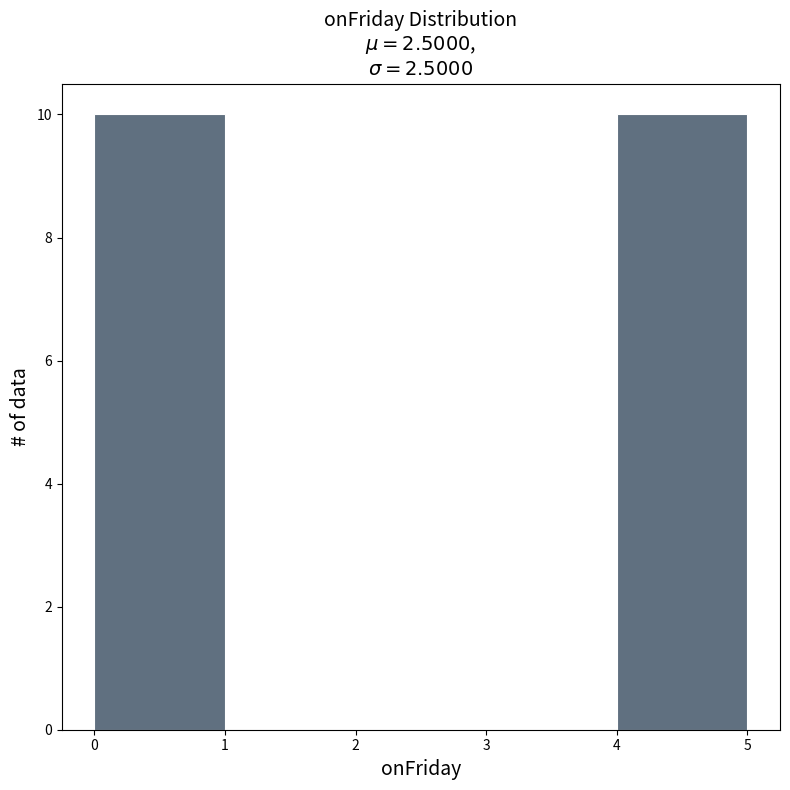

How tall is the bar that spans 4 to 5 on the x-axis? The values are not printed on the chart, so give them approximately, as read against the axis.

10